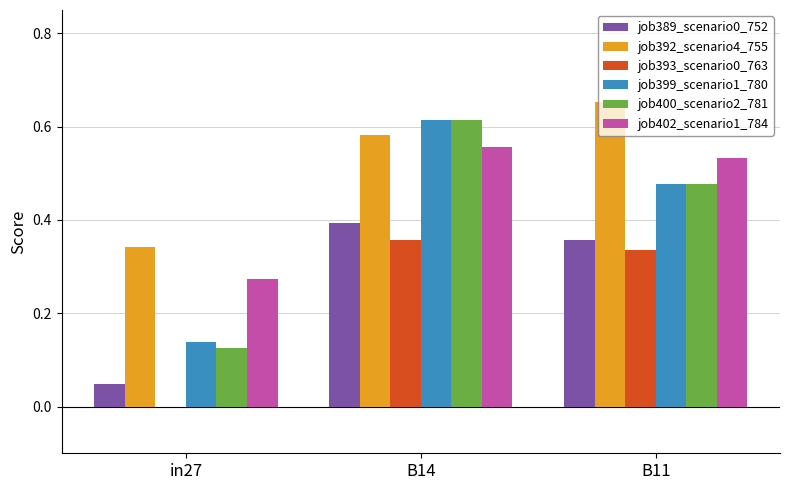

At which label is job392_scenario4_755 closest to 0?

in27